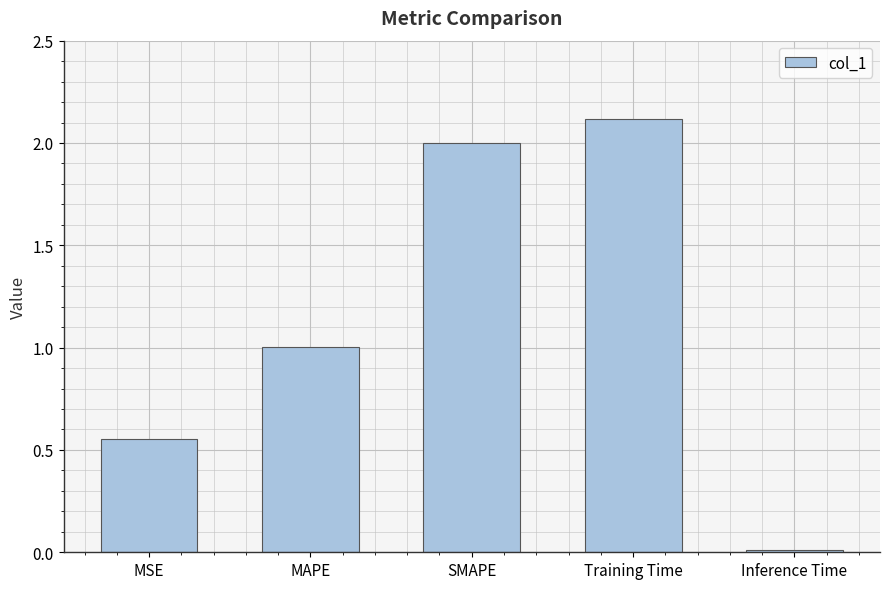

Rank the categories by value from lowest to highest.

Inference Time, MSE, MAPE, SMAPE, Training Time